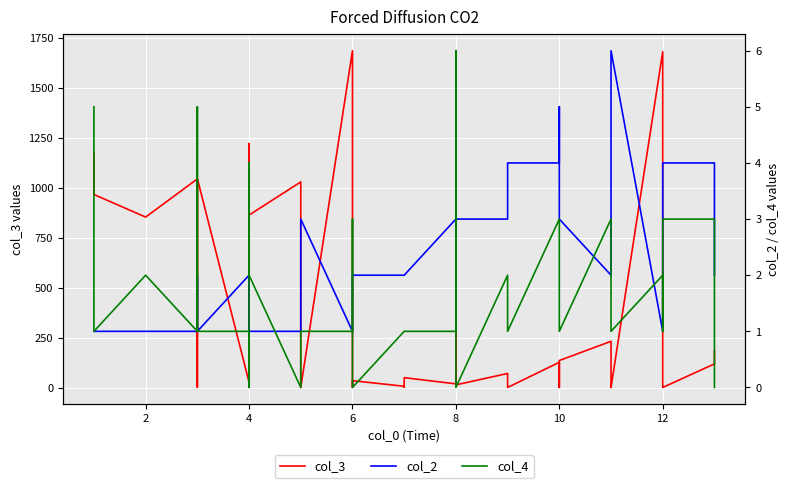

How many intersections are there between col_2 and col_3?

10